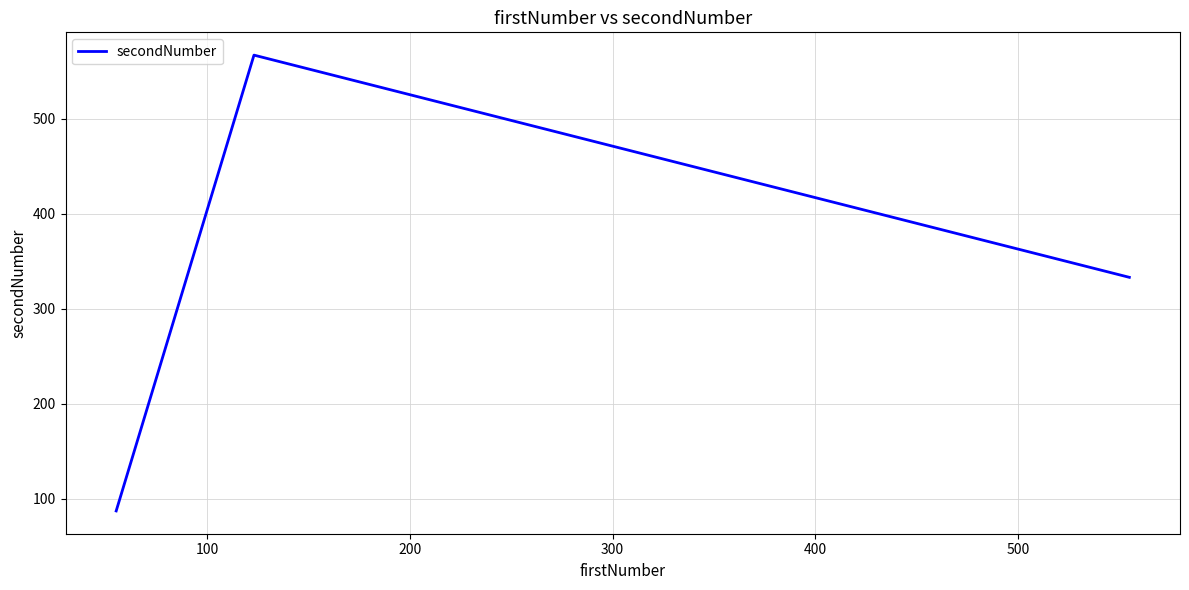

What is the smallest value displayed?

87